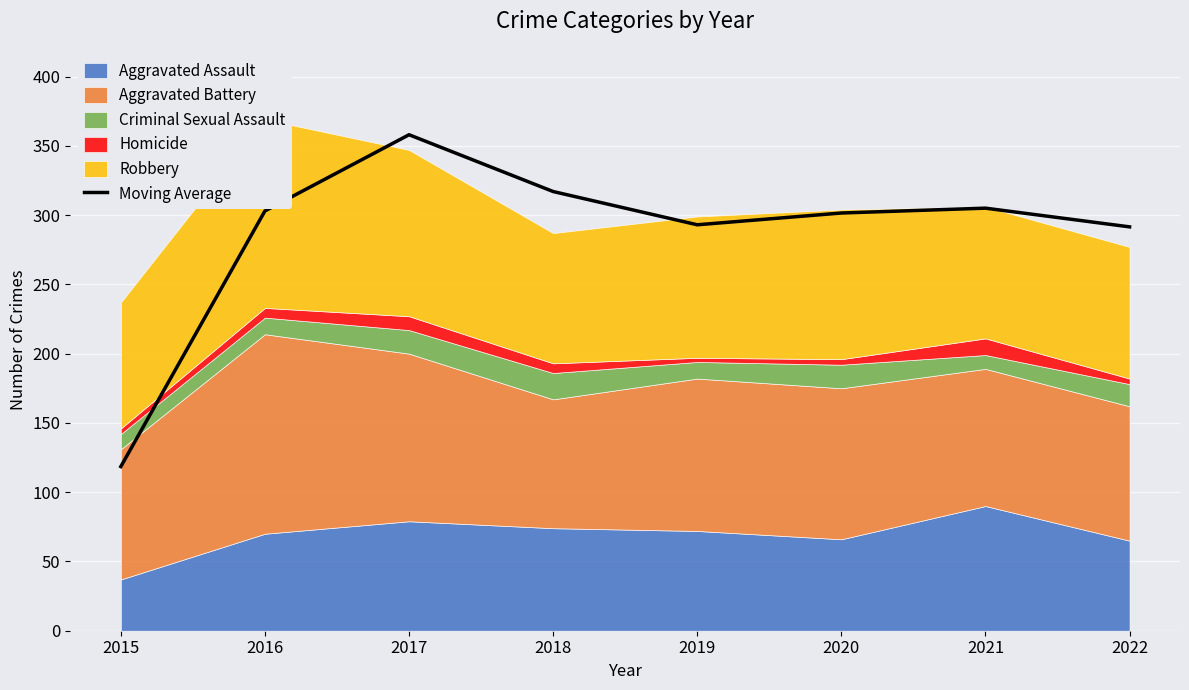

How many points are higher than both their immediate neighbors (excluding endpoints)?

2